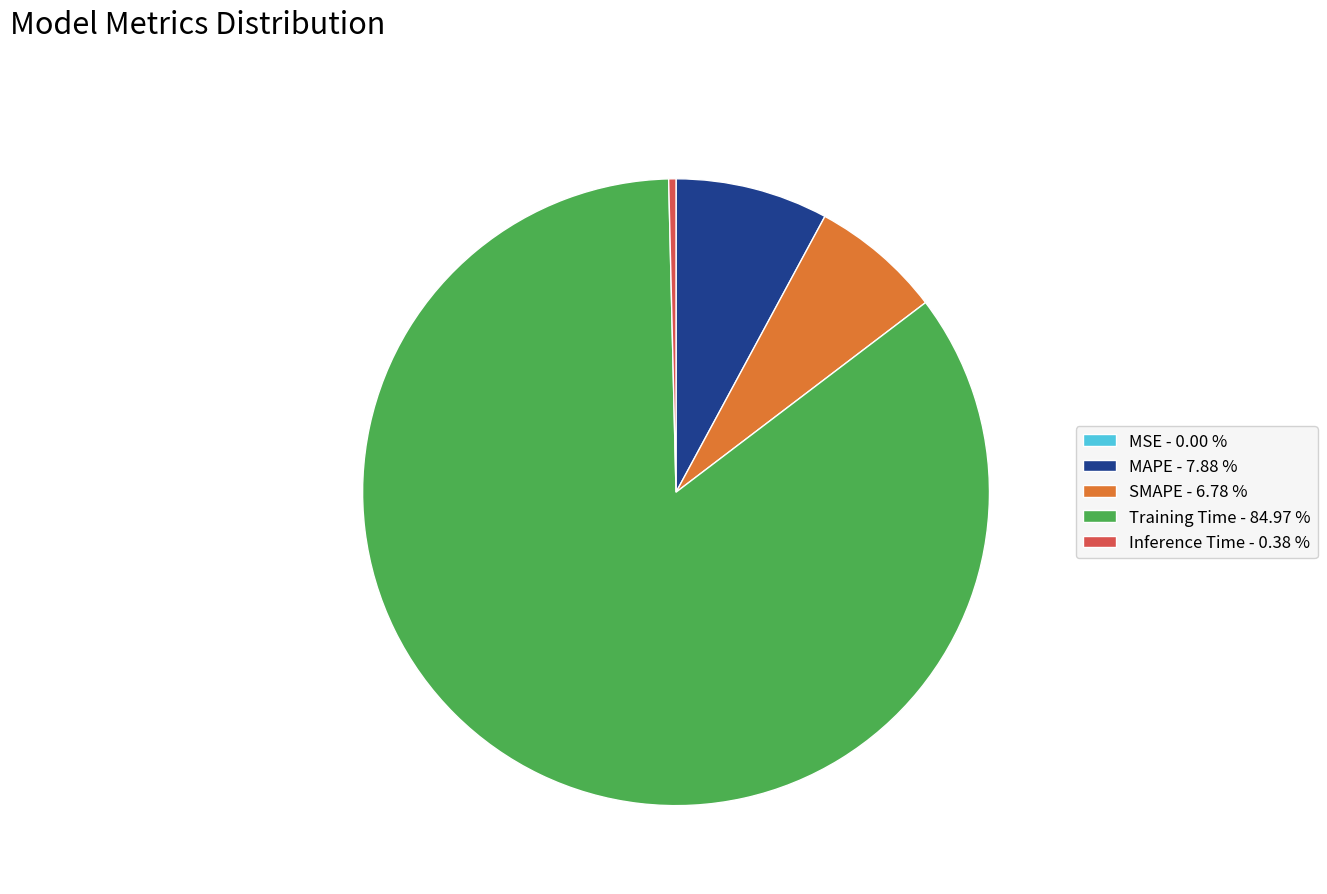

Combined, do Training Time - 84.97 % and SMAPE - 6.78 % account for over 50%?

Yes